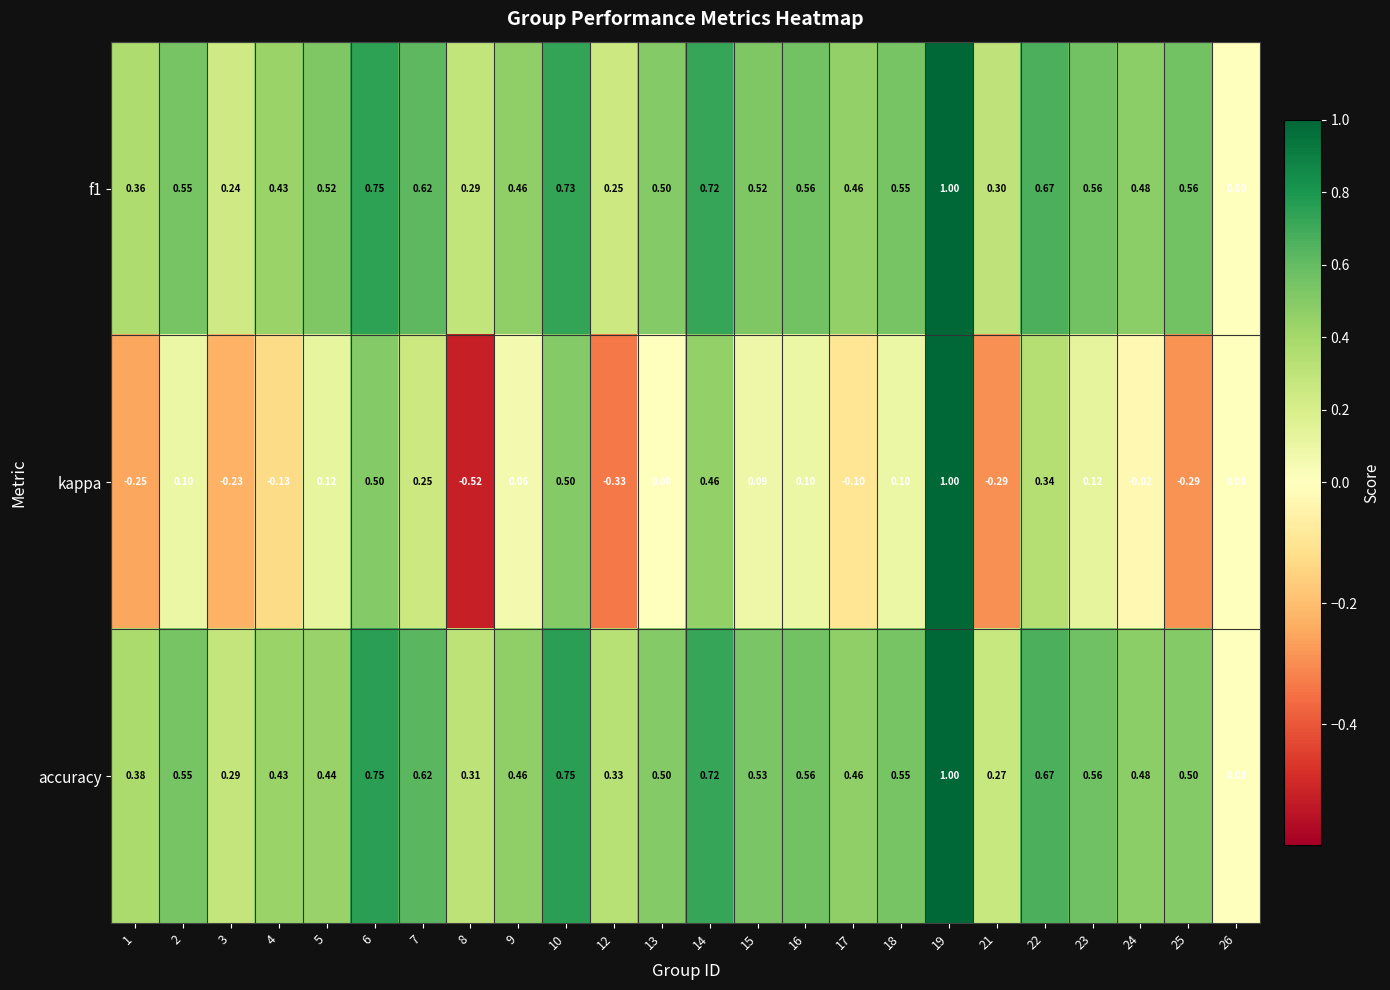

How many categories are shown in the chart?

24